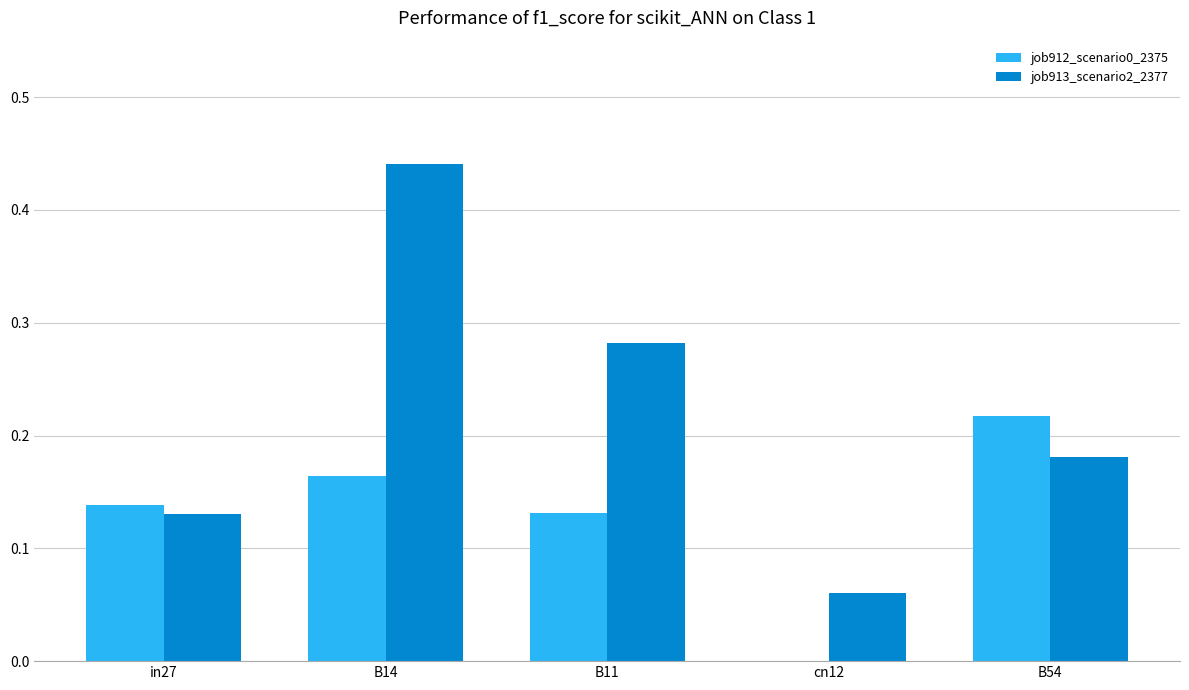

Which series changed the most between B14 and B54?

job913_scenario2_2377